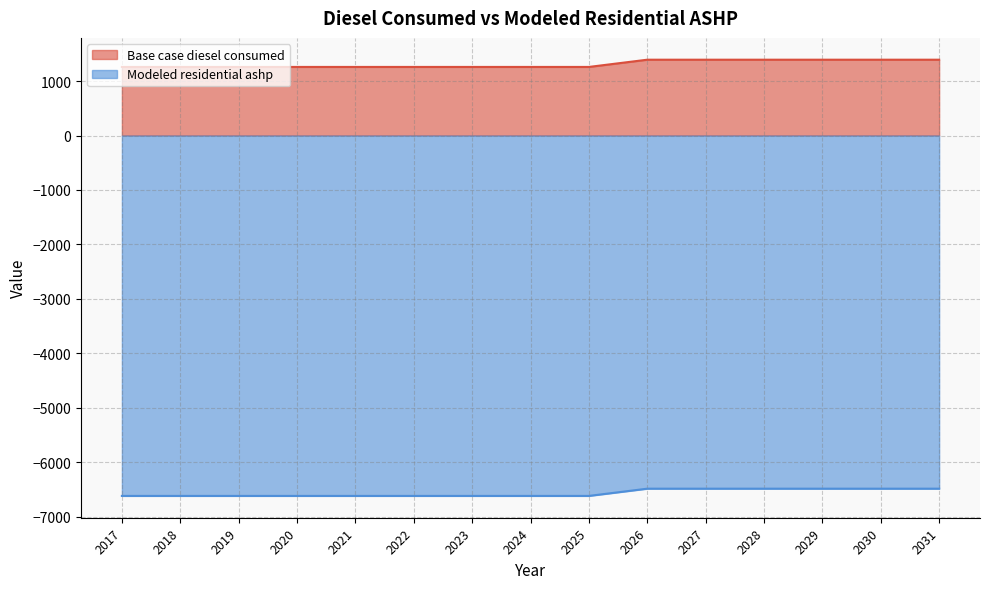

Does the chart display data point markers on the line(s)?

No